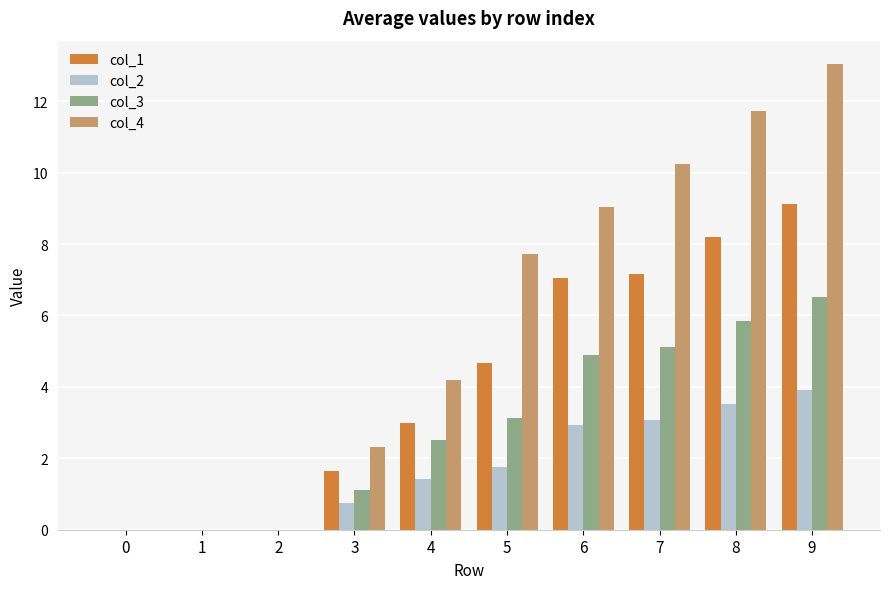

What is the sum of the col_3 values at 9 and 0?

6.5